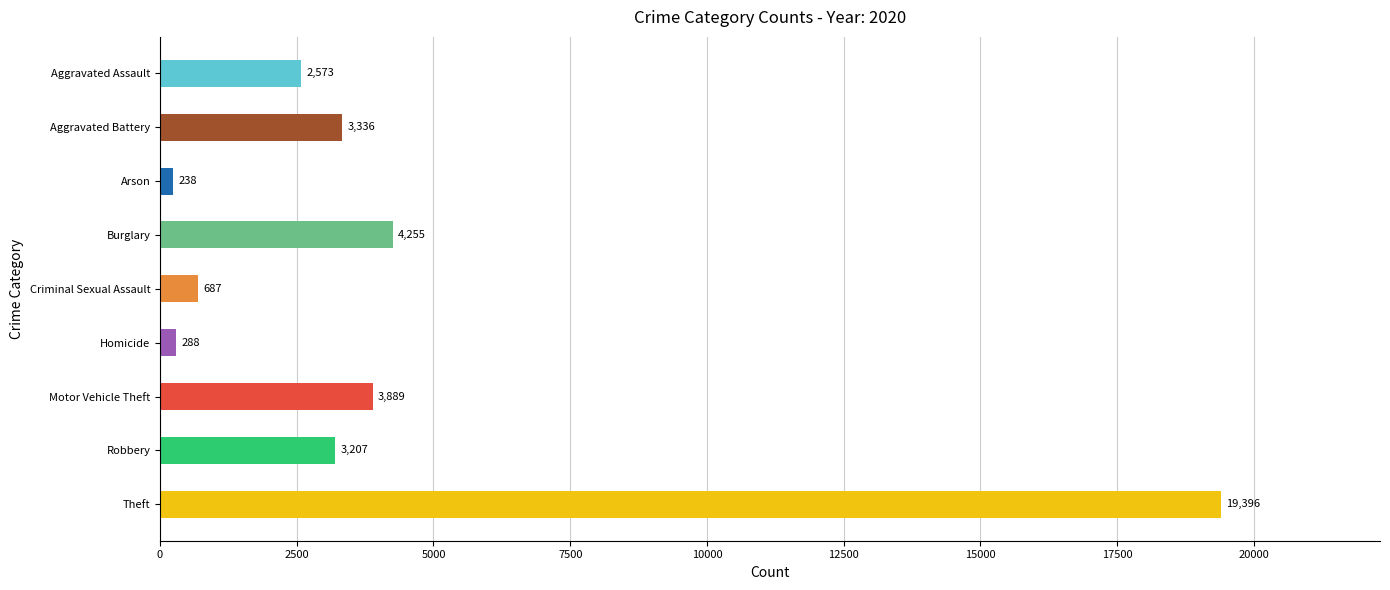

What is the value of the 3rd bar from the top?

238